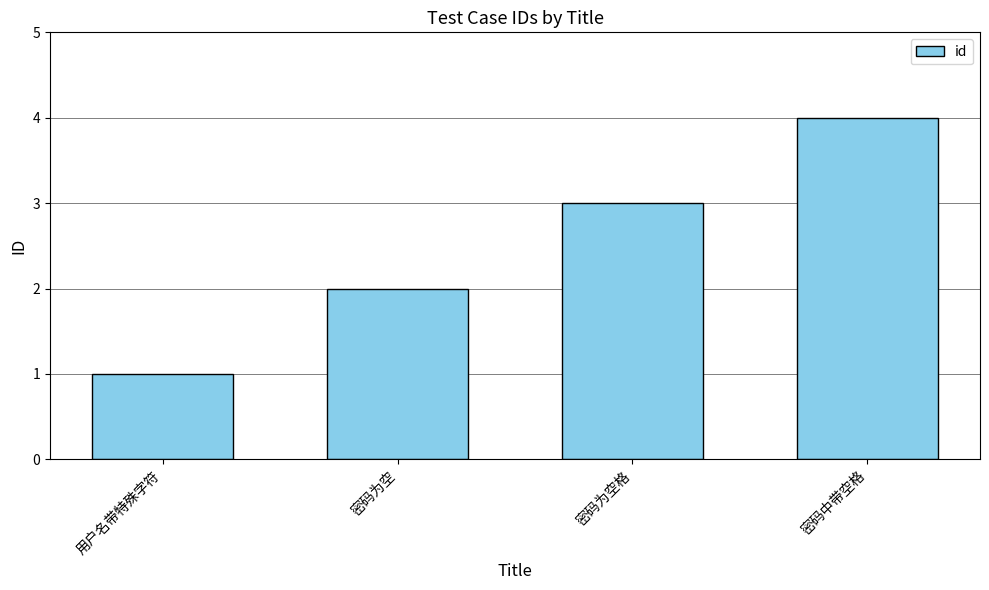

List the labels in order of value, largest first.

密码中带空格, 密码为空格, 密码为空, 用户名带特殊字符